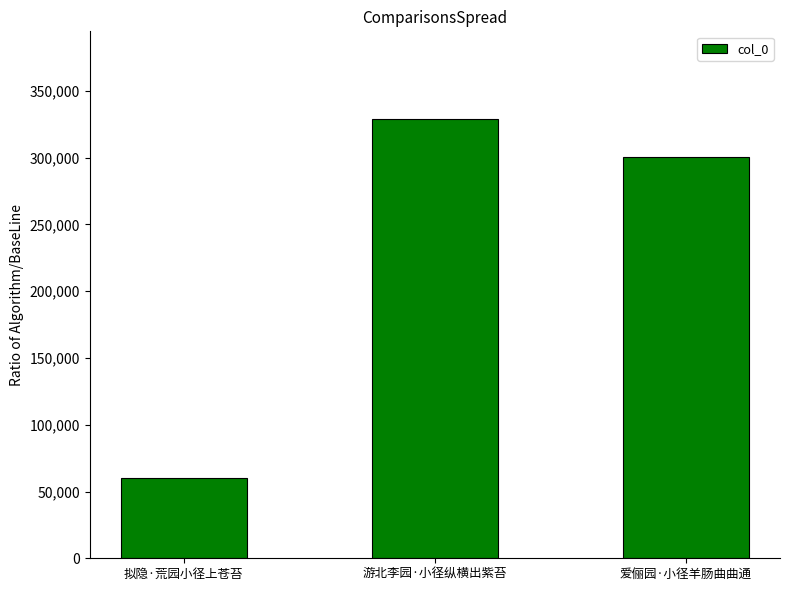

Reading left to right, list all the values displayed in this chart.

59981	328854	300822